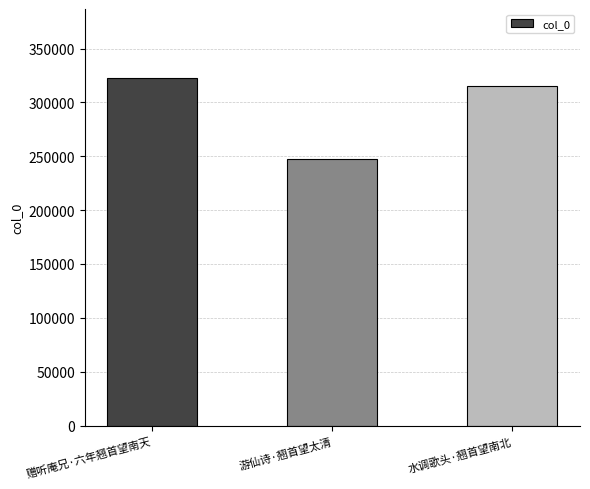

Rank the categories by value from highest to lowest.

赠听庵兄·六年翘首望南天, 水调歌头·翘首望南北, 游仙诗·翘首望太清